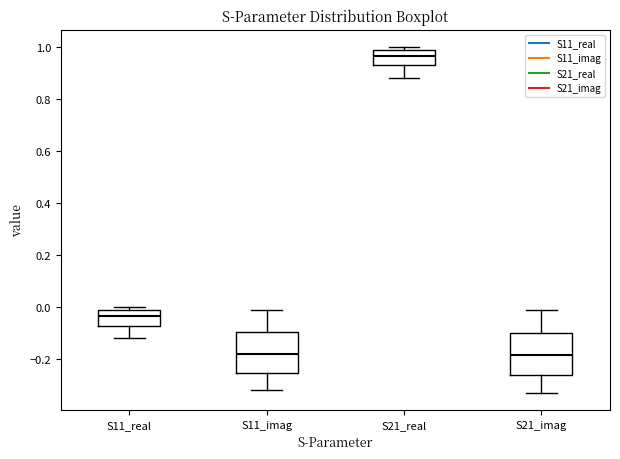

Reading left to right, read every box against the y-axis: the position of its median line, the range the box covers, and the ends of its whiskers. The values are not printed on the chart, so give them approximately, as read against the axis.

S11_real: median -0.04, box -0.08 to 0.00, whiskers -0.12 to 0.00 (just above the box's upper edge)
S11_imag: median -0.18, box -0.26 to -0.10, whiskers -0.32 to 0.00
S21_real: median 0.96, box 0.92 to 1.00, whiskers 0.88 to 1.00 (just above the box's upper edge)
S21_imag: median -0.18, box -0.26 to -0.10, whiskers -0.32 to 0.00